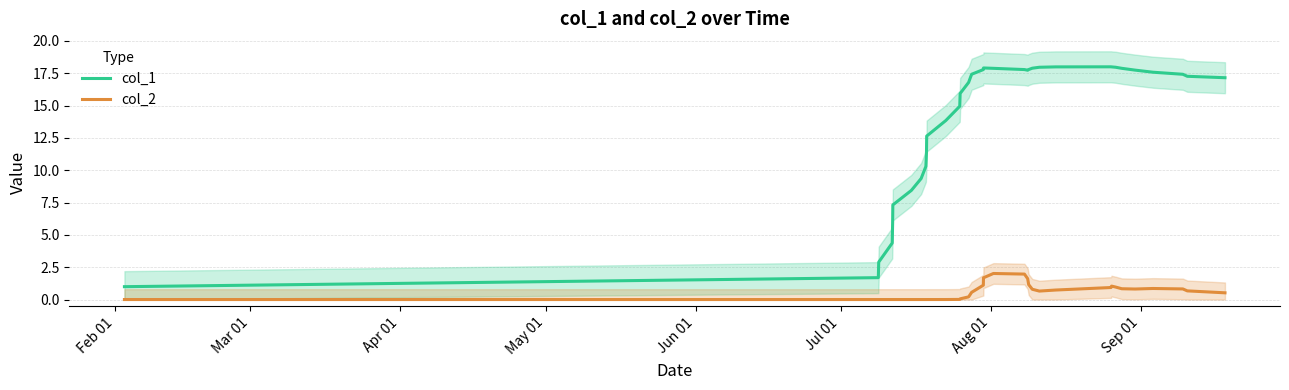

Reading right to left, transcribe all the data shown in this chart.

col_1: 17.2	17.3	17.4	17.6	17.7	17.9	18.0	18.0	18.0	18.0	18.0	17.9	17.8	17.7	17.8	17.9	17.9	17.8	17.4	16.8	15.9	14.9	13.8	12.6	11.4	10.3	9.4	8.4	7.3	5.9	4.4	2.9	1.7	1.0
col_2: 0.5	0.7	0.8	0.9	0.8	0.8	1.0	1.0	0.9	0.7	0.7	0.8	1.2	1.6	2.0	2.0	1.7	1.1	0.6	0.2	0.1	0.0	0.0	0.0	0.0	0.0	0.0	0.0	0.0	0.0	0.0	0.0	0.0	0.0